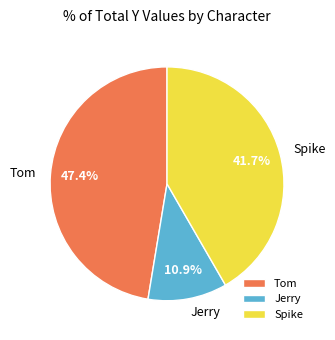

Is the sum of Spike and Tom greater than half?

Yes